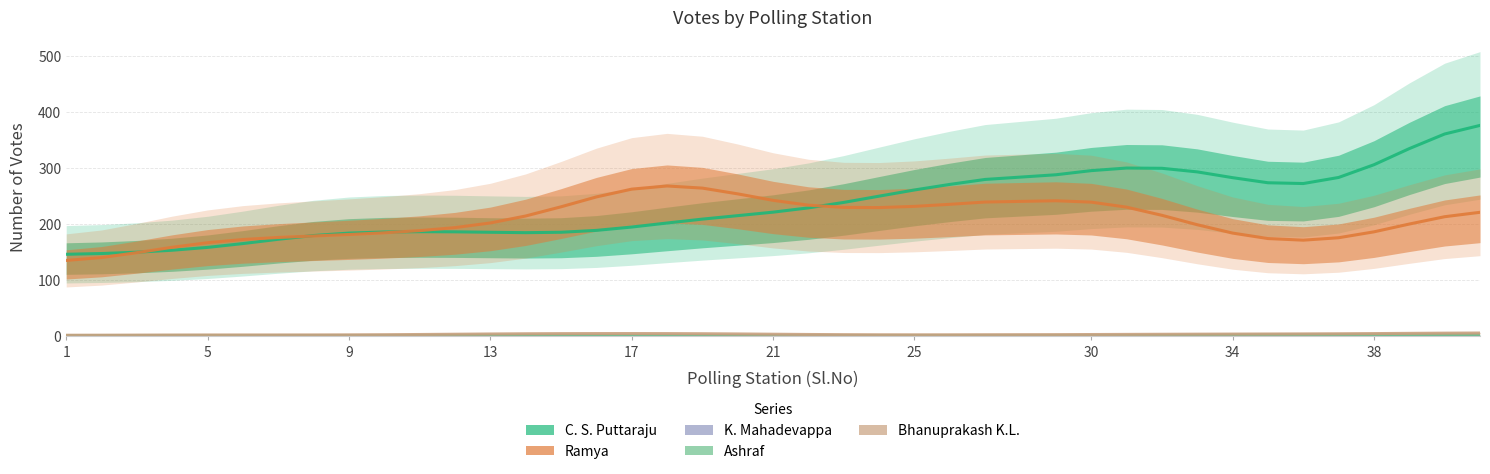

Which category has the highest value across all series?

40